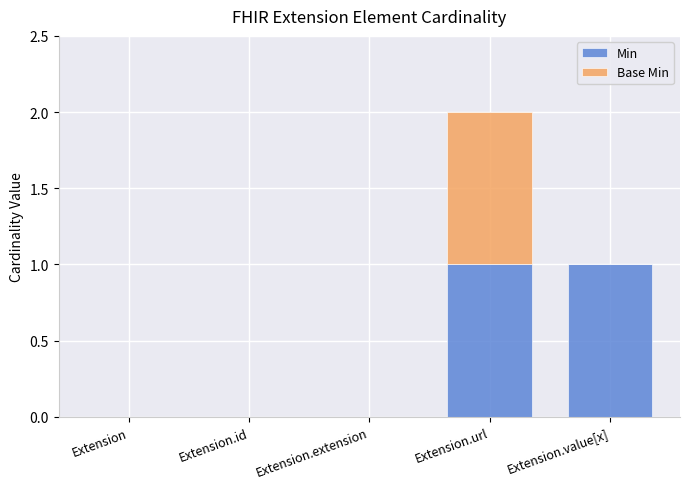

At which category is the sum across all series the highest?

Extension.url